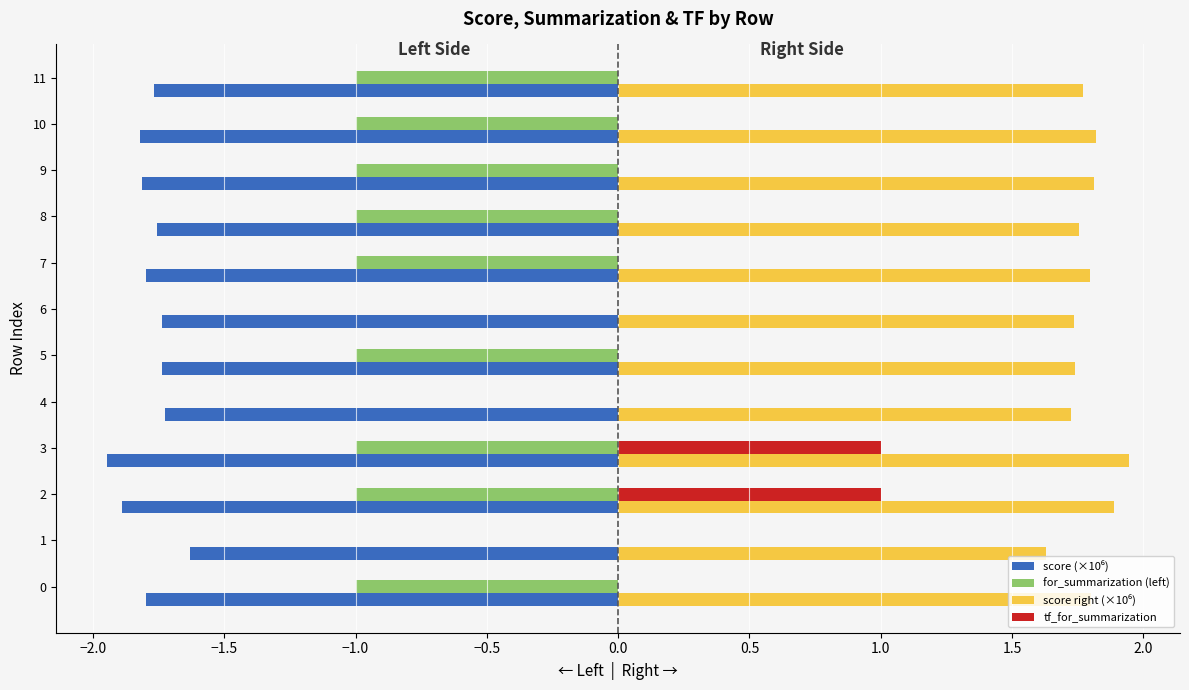

What is the sum of all tf_for_summarization values?

2.0